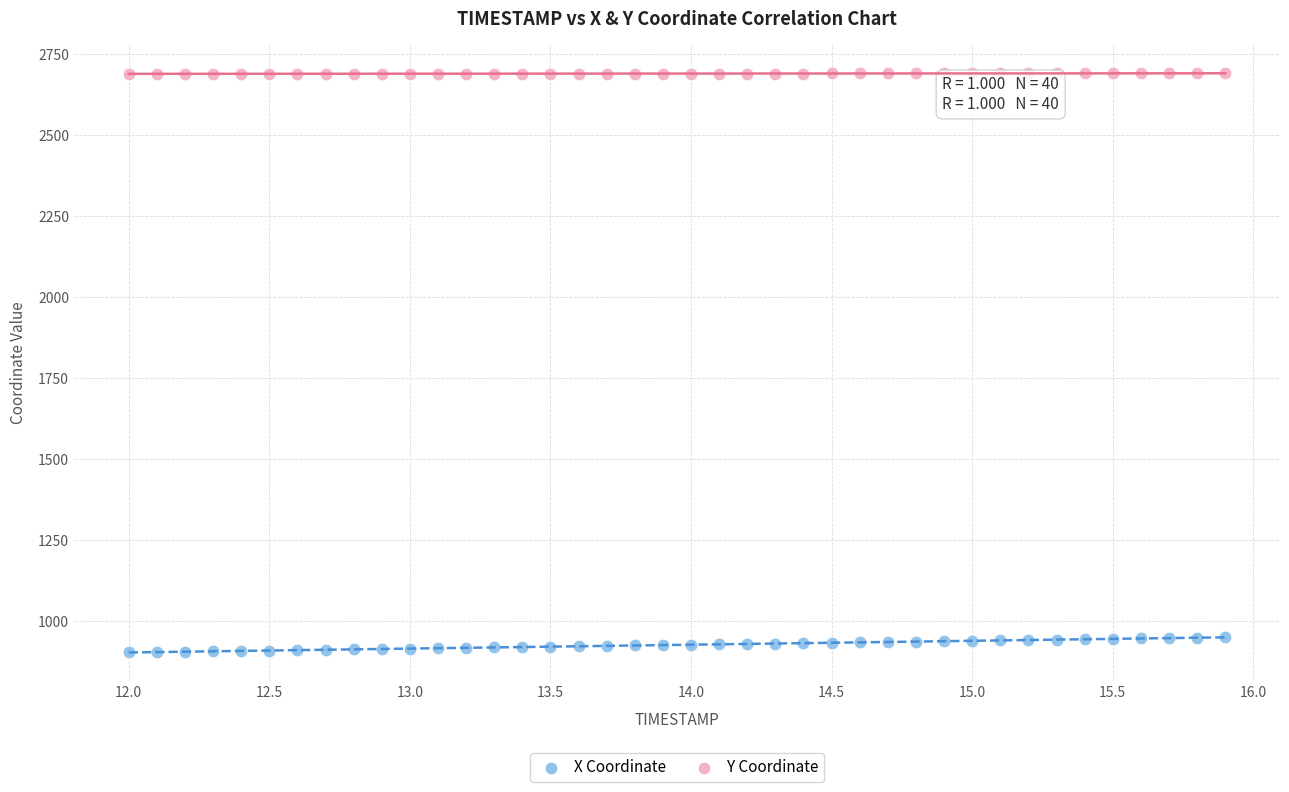

Which series contains the lowest Y value?

X Coordinate